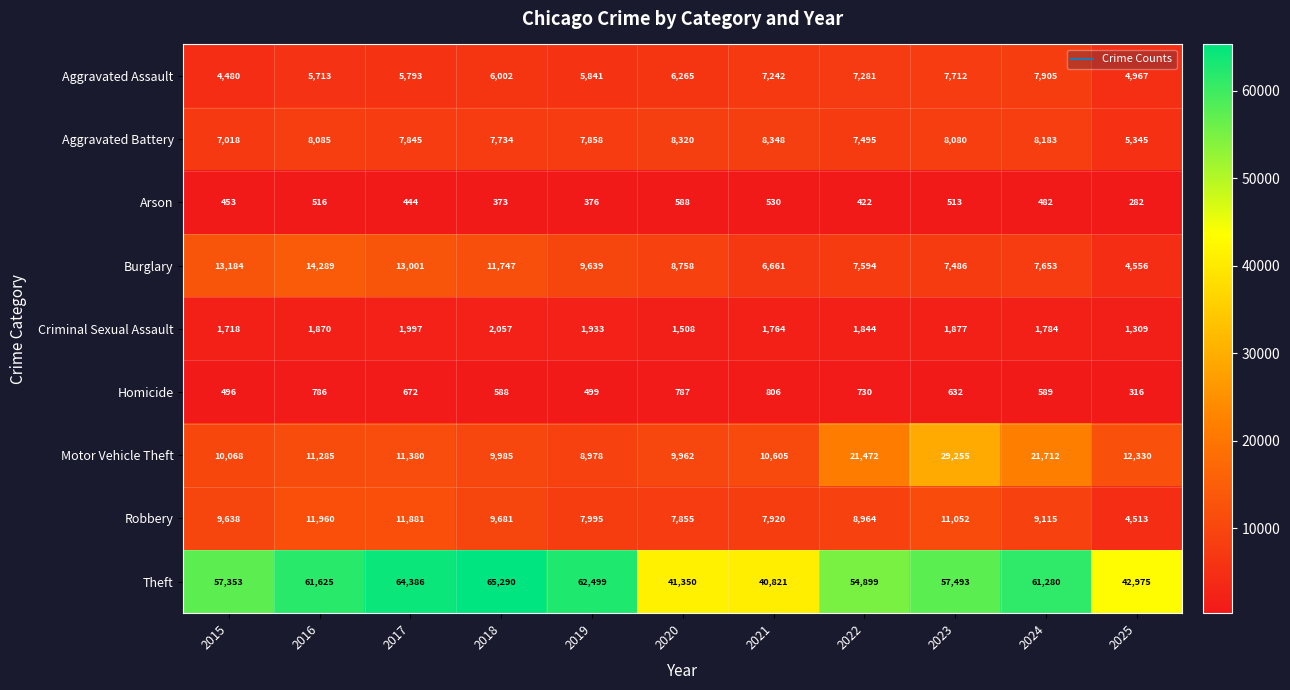

Rank the series at 2020 from highest to lowest value.

Theft, Motor Vehicle Theft, Burglary, Aggravated Battery, Robbery, Aggravated Assault, Criminal Sexual Assault, Homicide, Arson